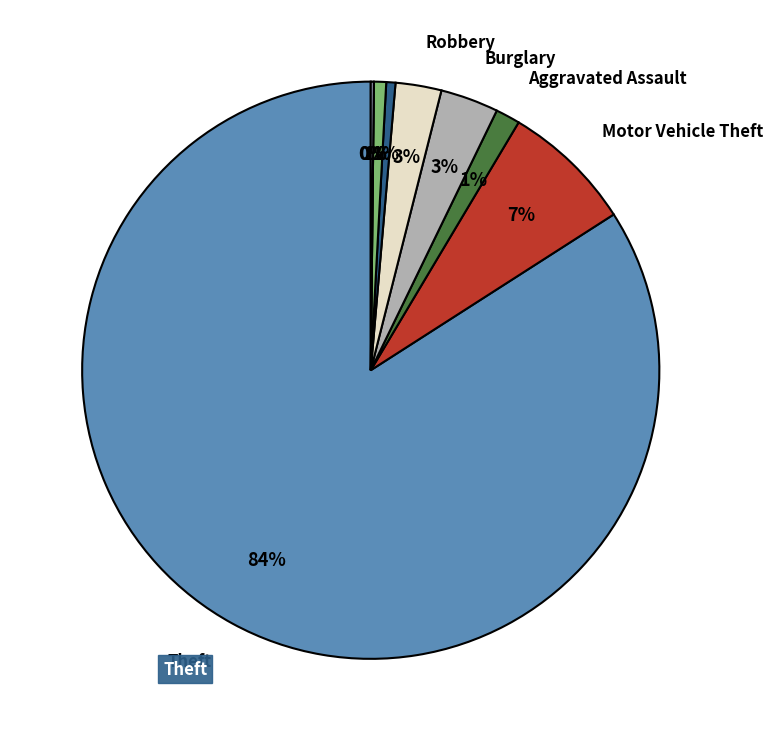

How many slices are in this pie chart?

9